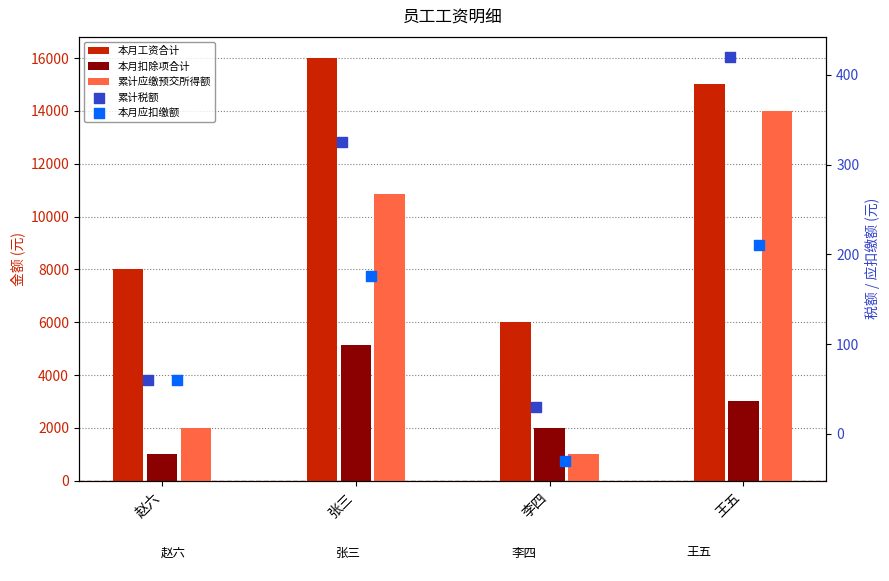

Which series contains the lowest Y value?

本月应扣缴额